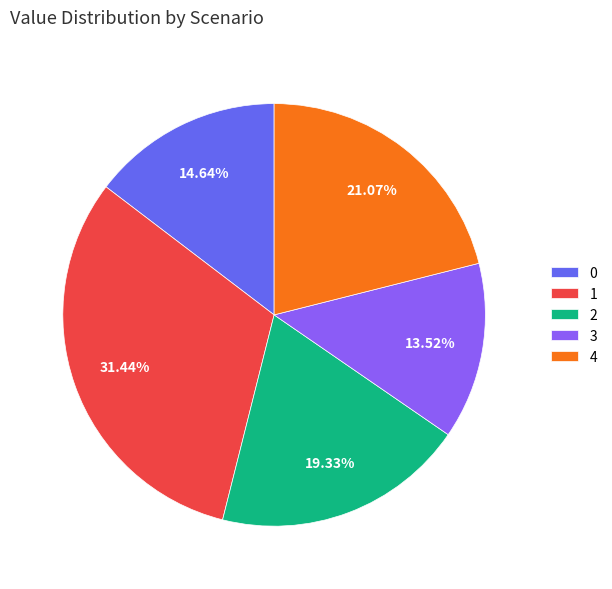

To the nearest percent, what is the combined percentage of 3 and 0?

28%